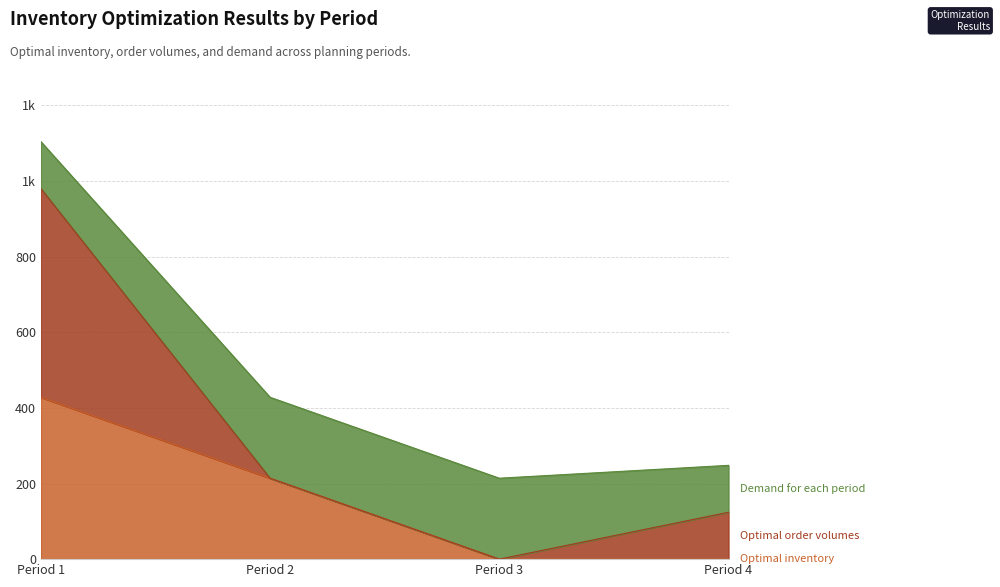

What is the difference between the maximum and second lowest values in the Optimal inventory series?

428